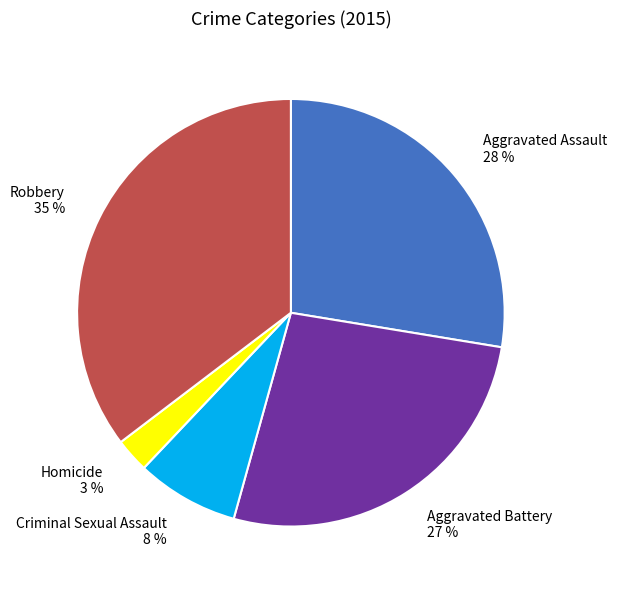

Rank the categories by value from highest to lowest.

Robbery, Aggravated Assault, Aggravated Battery, Criminal Sexual Assault, Homicide